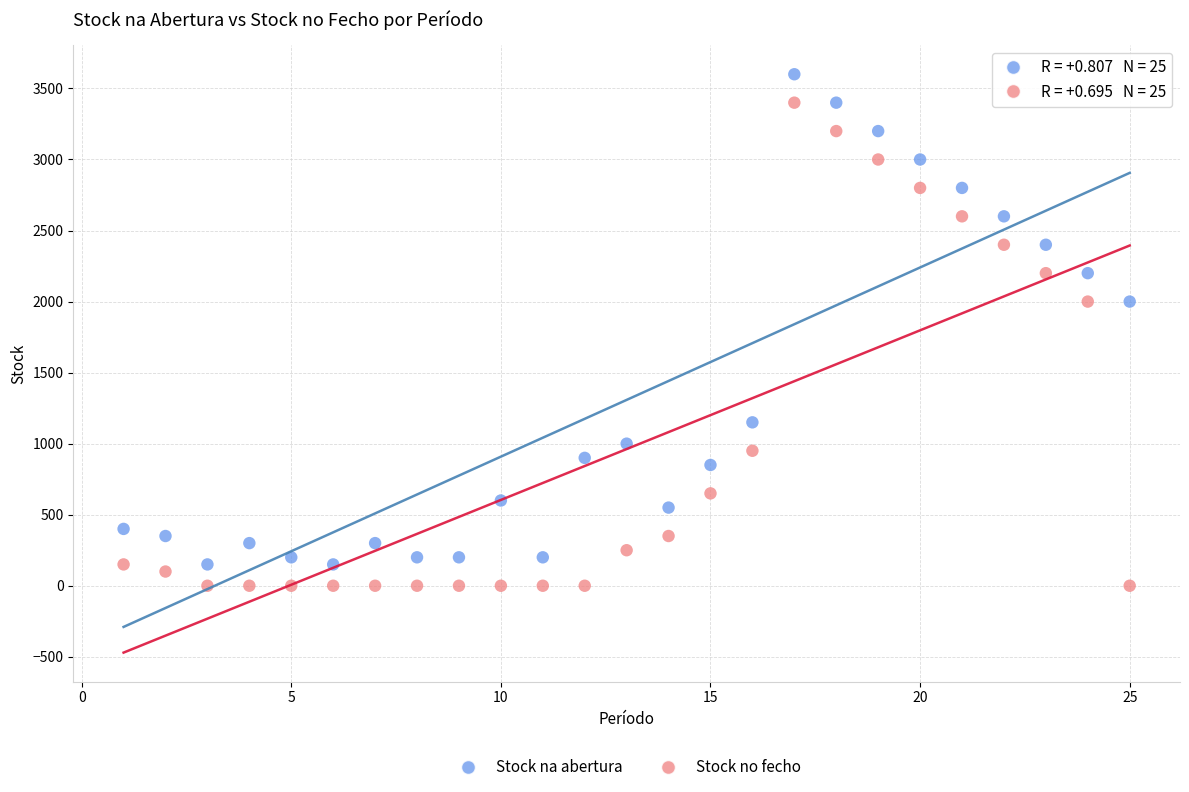

What are all the series names shown in the legend?

Stock na abertura, Stock no fecho